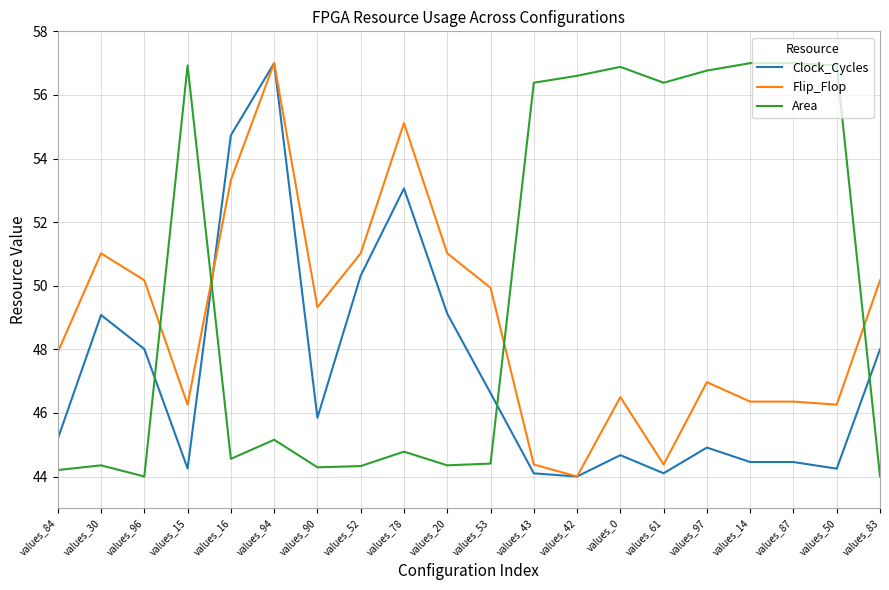

Which series ends up on top after the final intersection of Clock_Cycles and Area?

Clock_Cycles